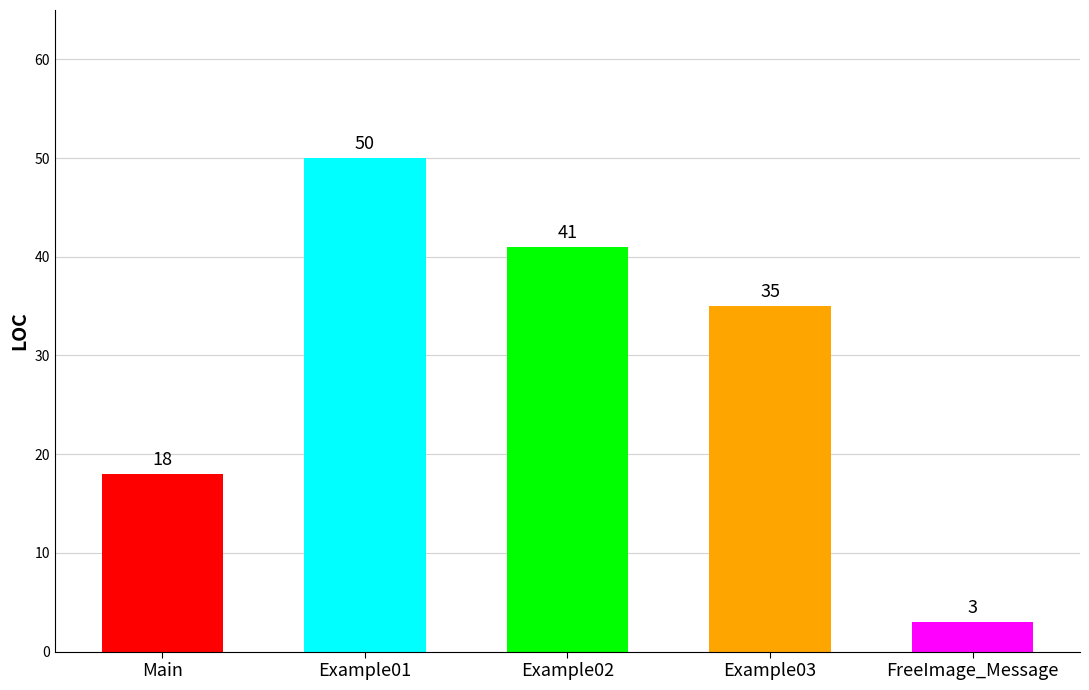

List the labels in order of value, largest first.

Example01, Example02, Example03, Main, FreeImage_Message